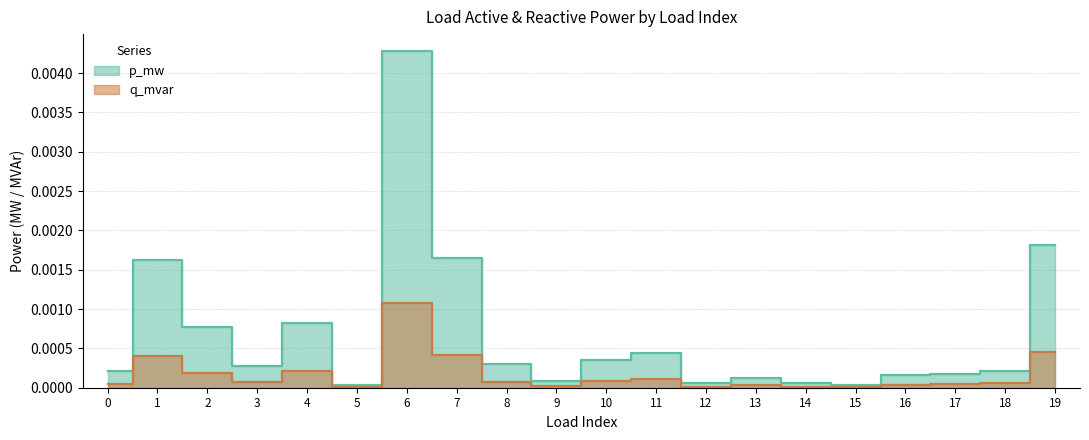

What are all the series names shown in the legend?

p_mw, q_mvar